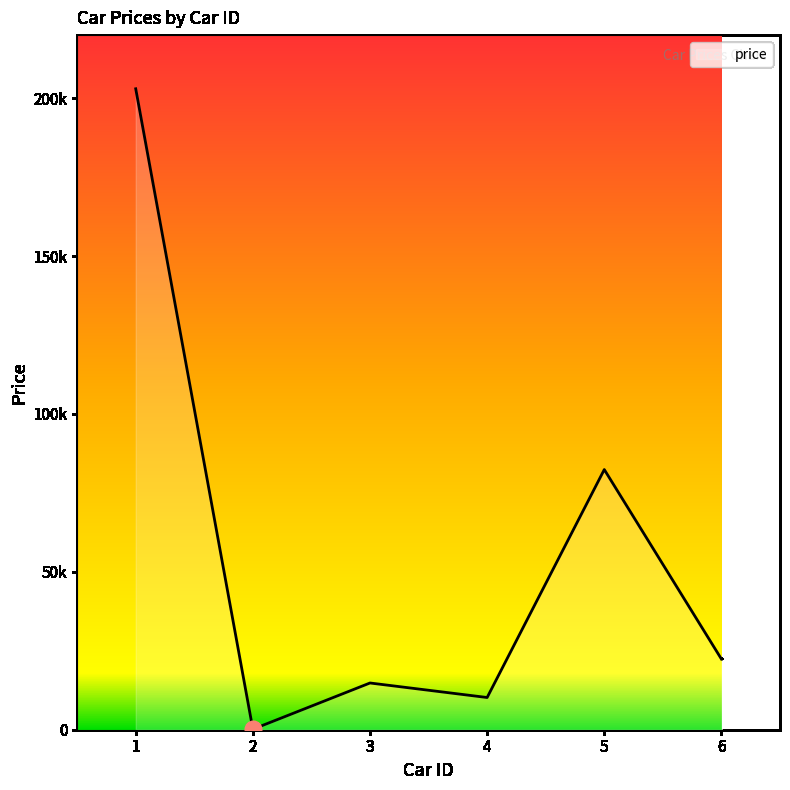

Between 3 and 4, which is larger?

3